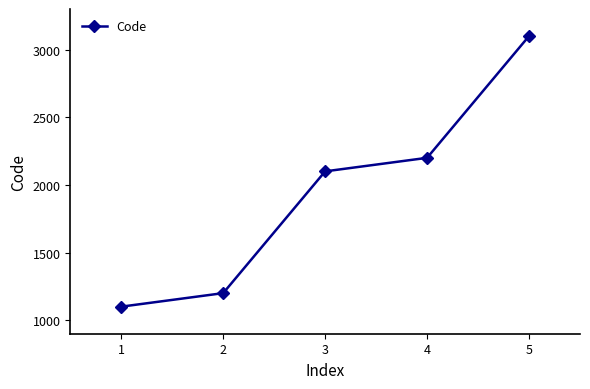

How many data points does each series have?

5